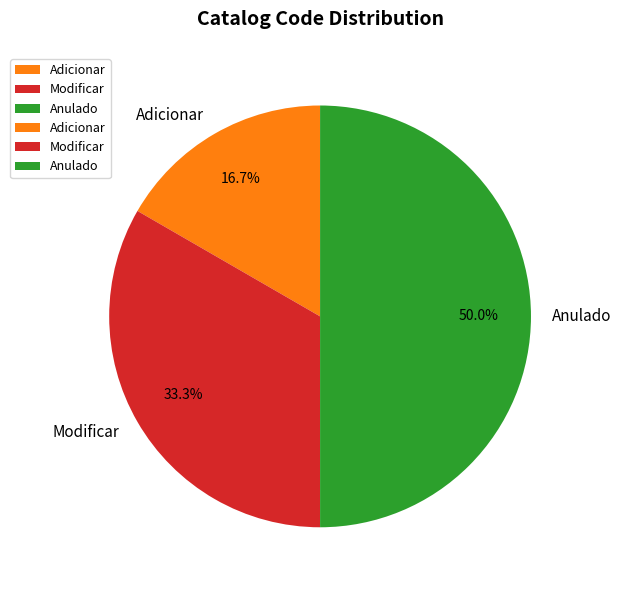

What percentage is NOT represented by Adicionar?

83.3%